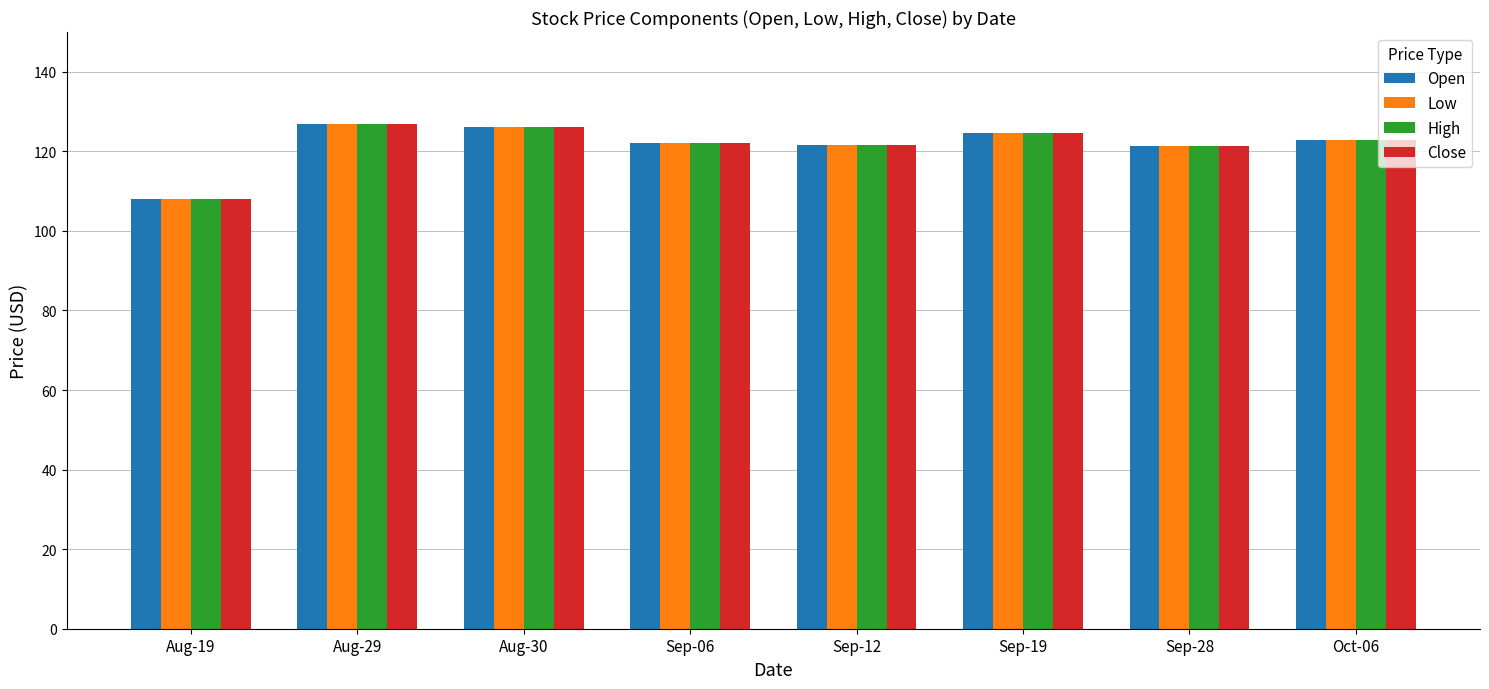

Is the value of Low at Aug-30 greater than the value of Close at Sep-12?

Yes